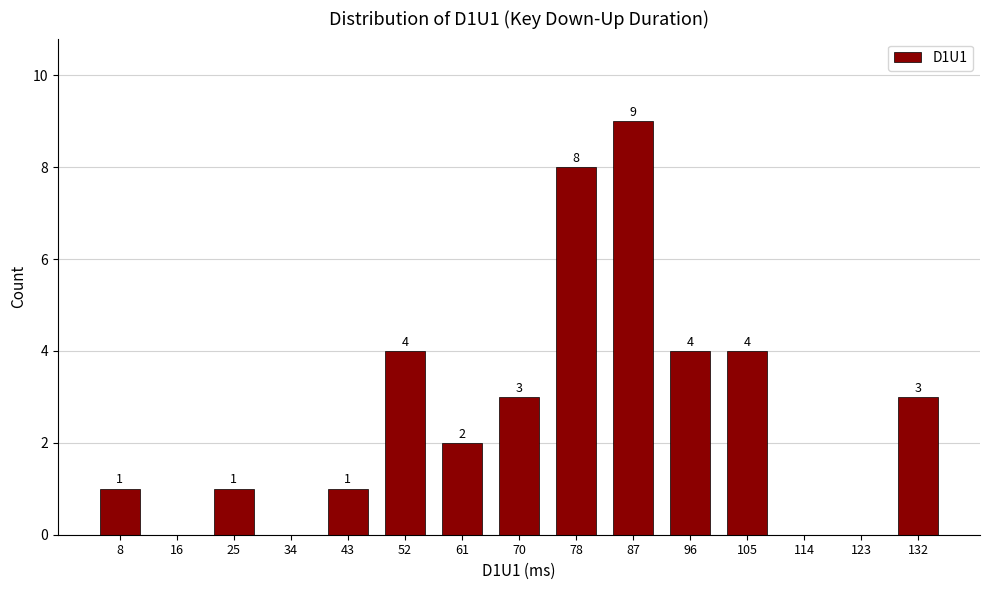

Reading right to left, transcribe all the data shown in this chart.

132=3	123=0	114=0	105=4	96=4	87=9	78=8	70=3	61=2	52=4	43=1	34=0	25=1	16=0	8=1